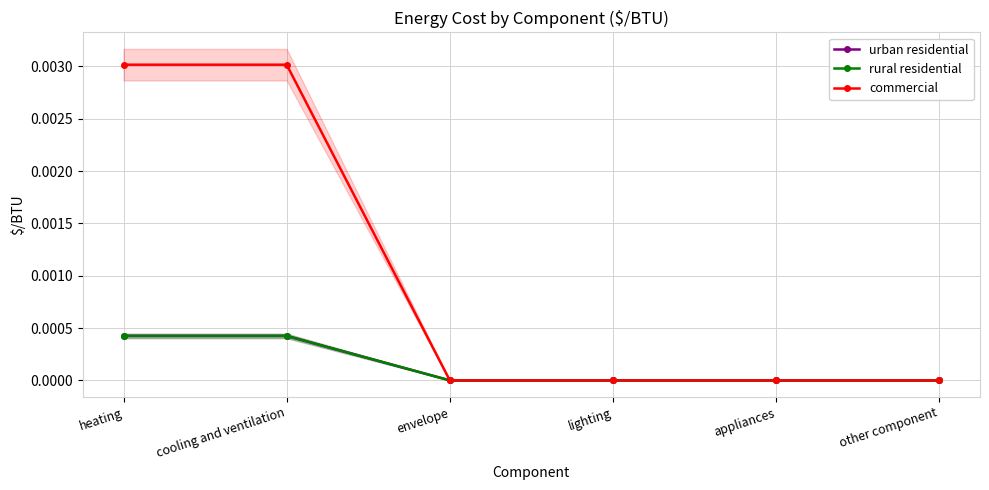

True or false: urban residential and rural residential cross at least once.

False